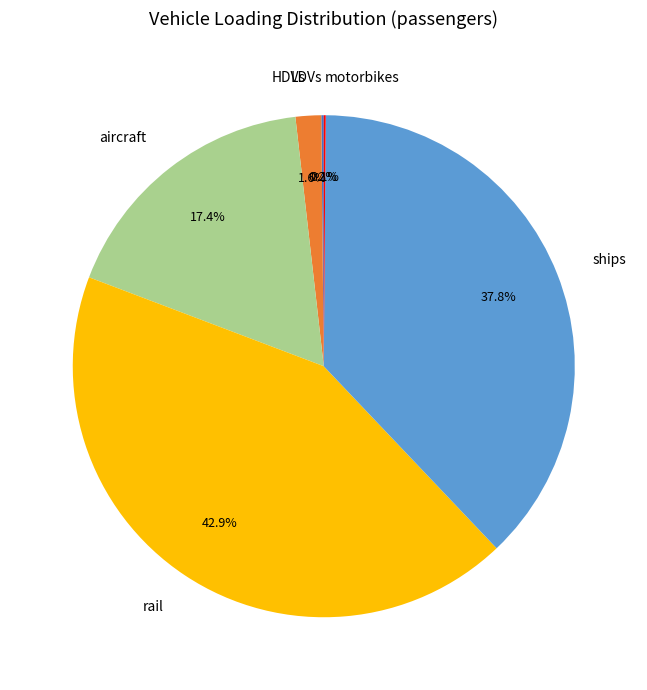

Between aircraft and ships, which is larger?

ships